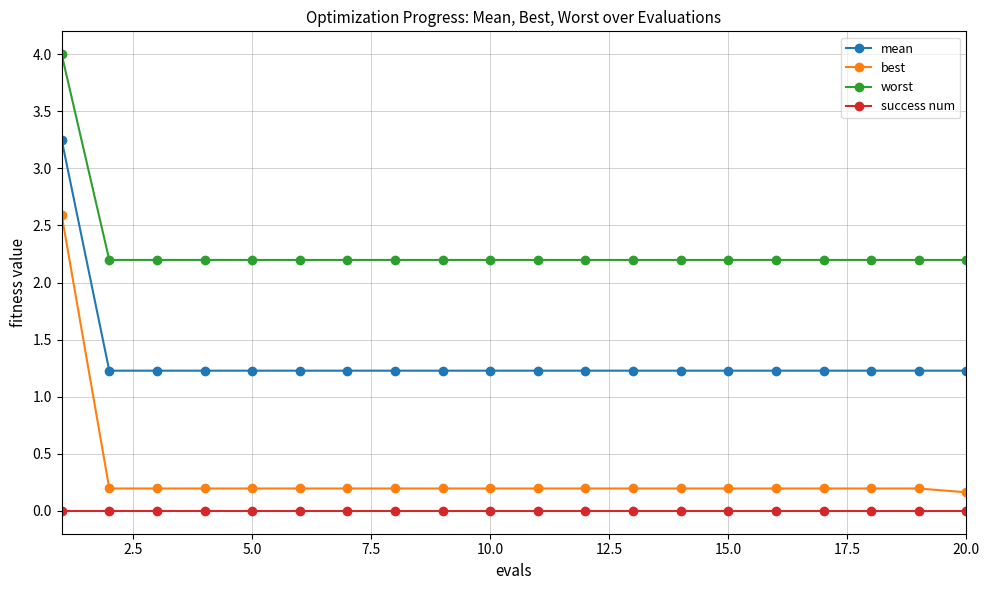

True or false: worst and best intersect in this chart.

False